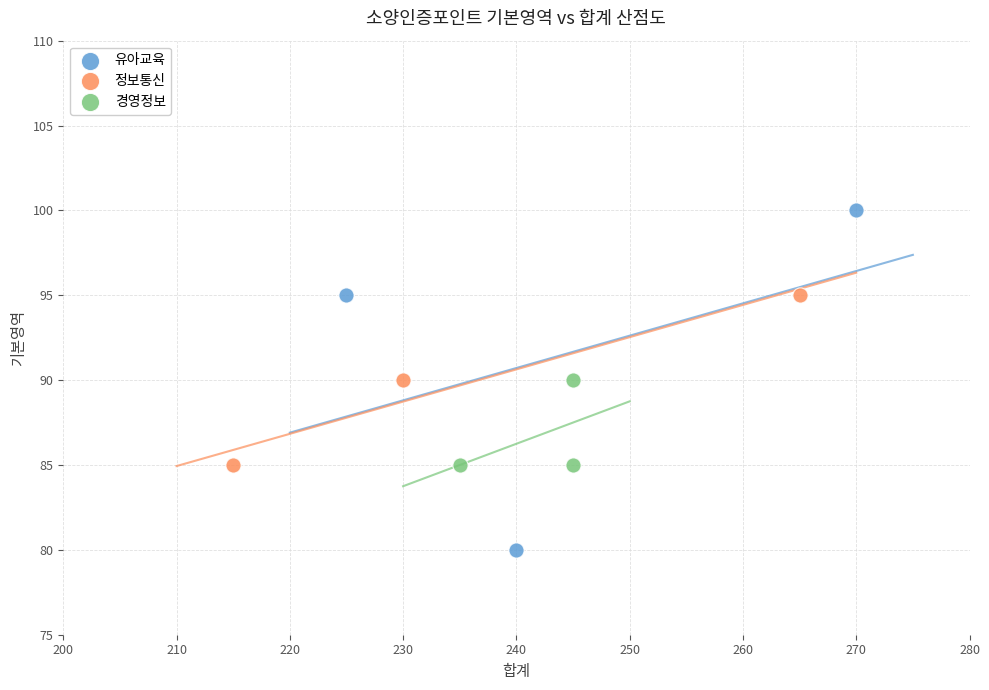

Which series reaches the maximum Y coordinate?

유아교육